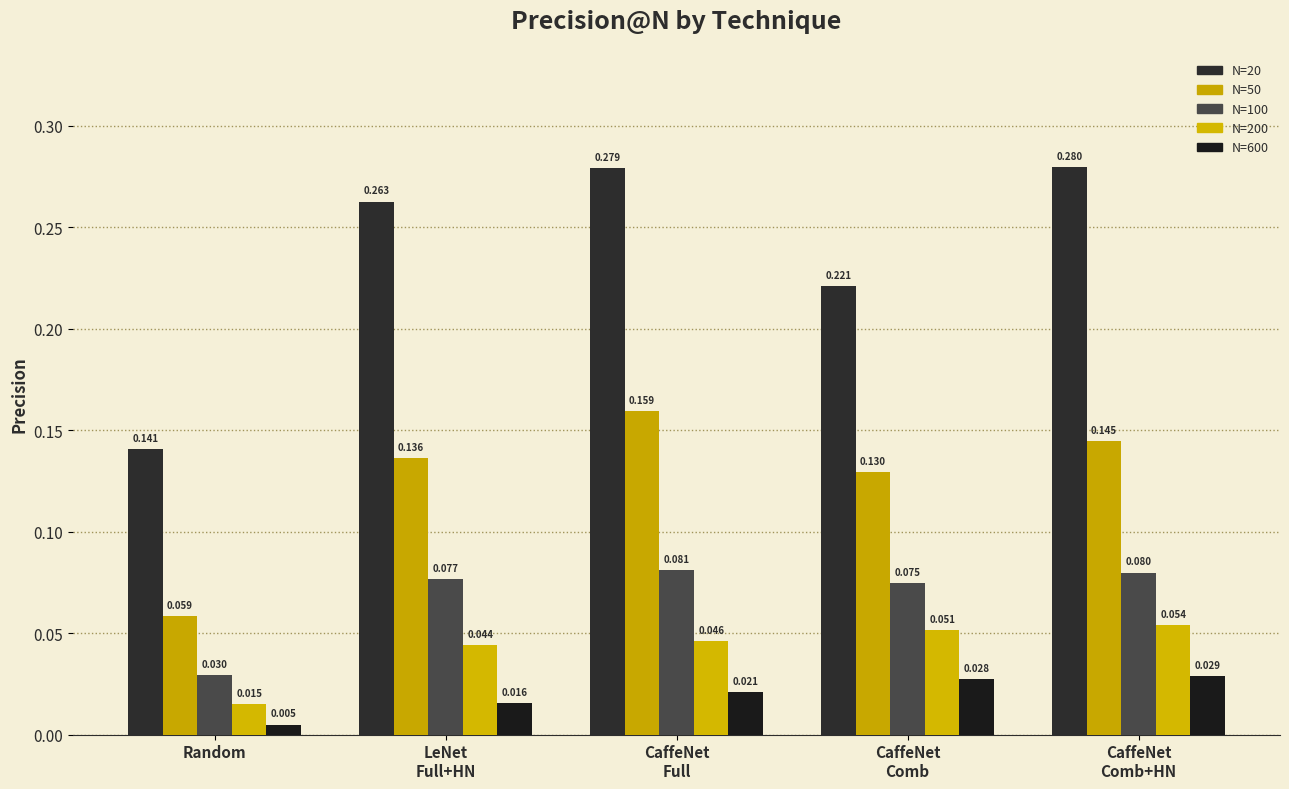

At LeNet
Full+HN, list the series in order from largest to smallest.

N=20, N=50, N=100, N=200, N=600